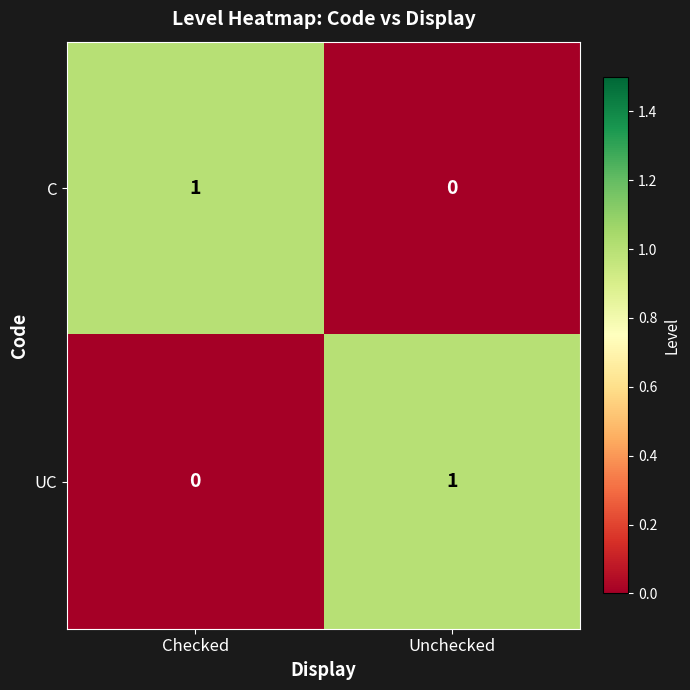

At Checked, list the series in order from largest to smallest.

C, UC